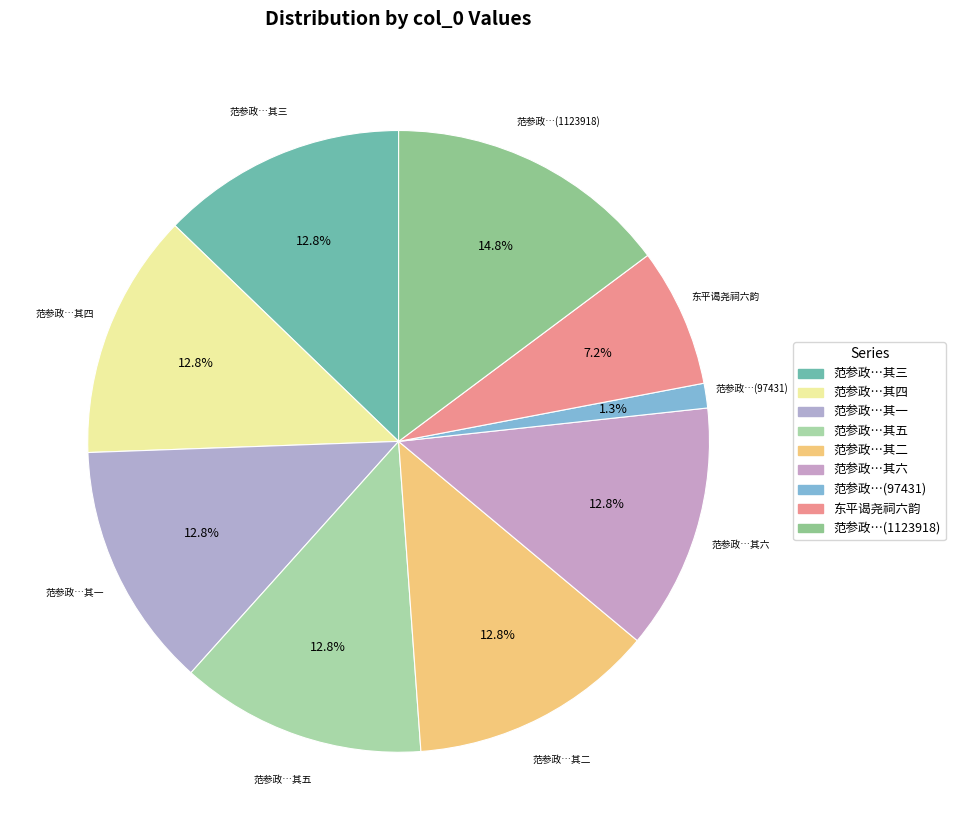

Which has a higher value, 范参政…其一 or 范参政…(1123918)?

范参政…(1123918)